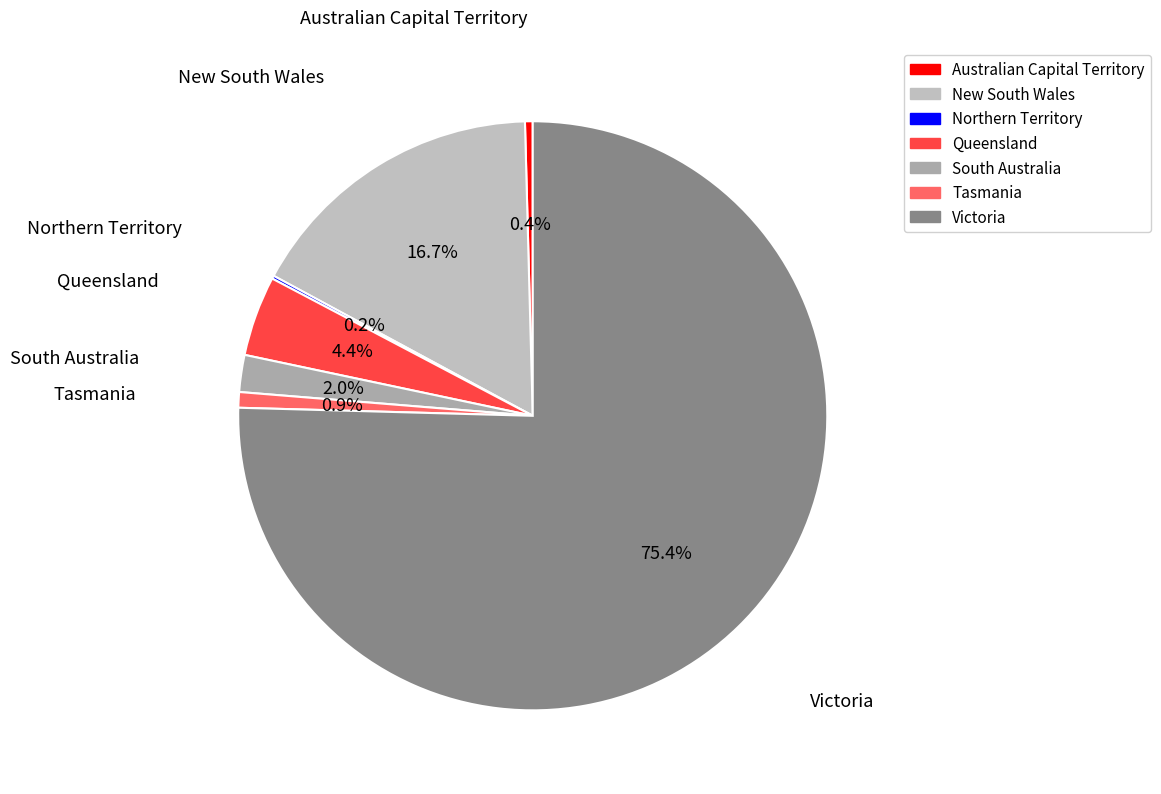

Which slice is the largest?

Victoria